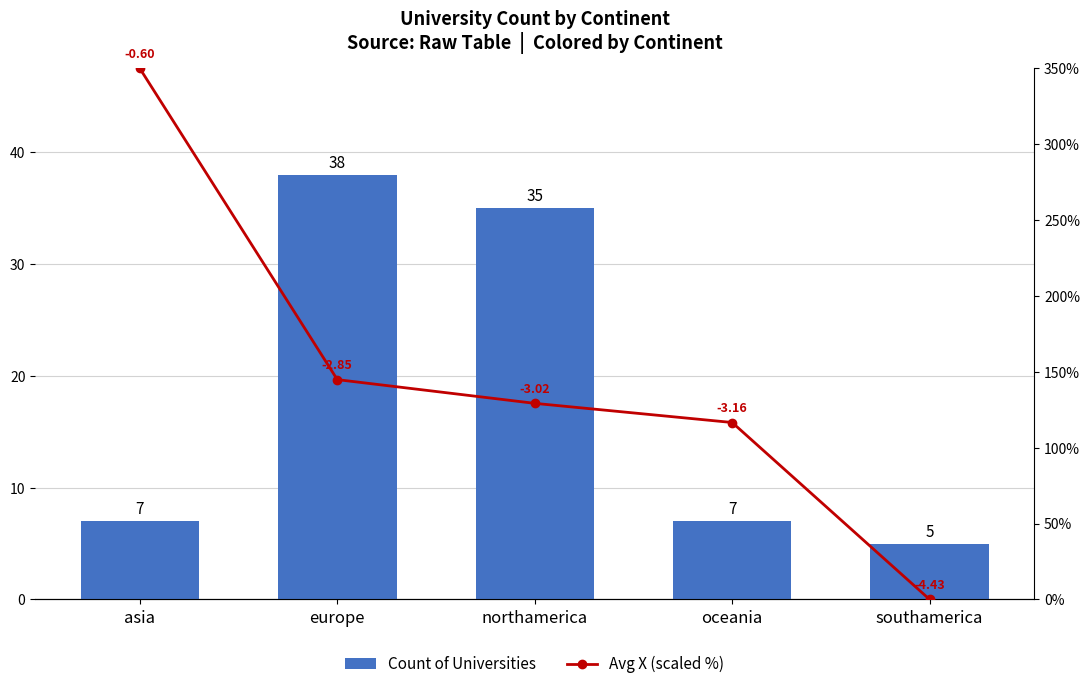

Reading left to right, extract all data points from this chart.

Count of Universities: 7.0	38.0	35.0	7.0	5.0
Avg X (scaled %): 350.0	144.9	129.3	116.6	0.0